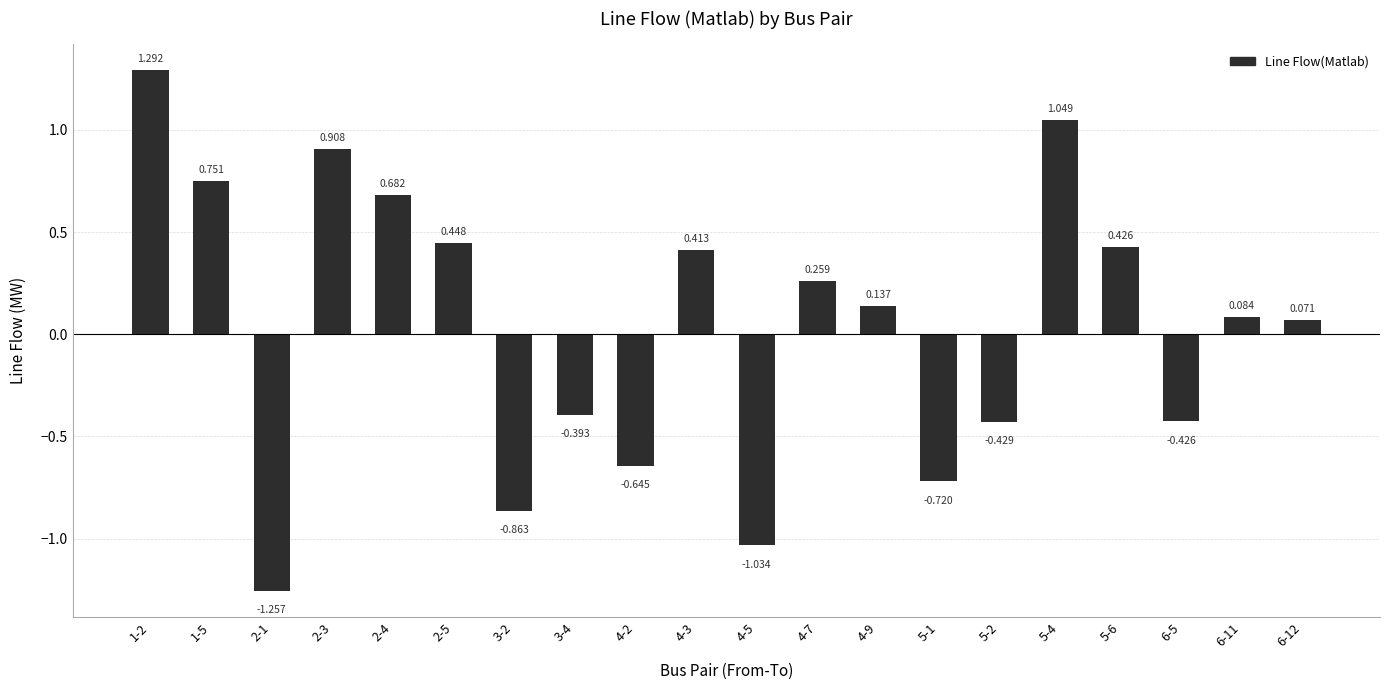

What is the smallest value displayed?

-1.3